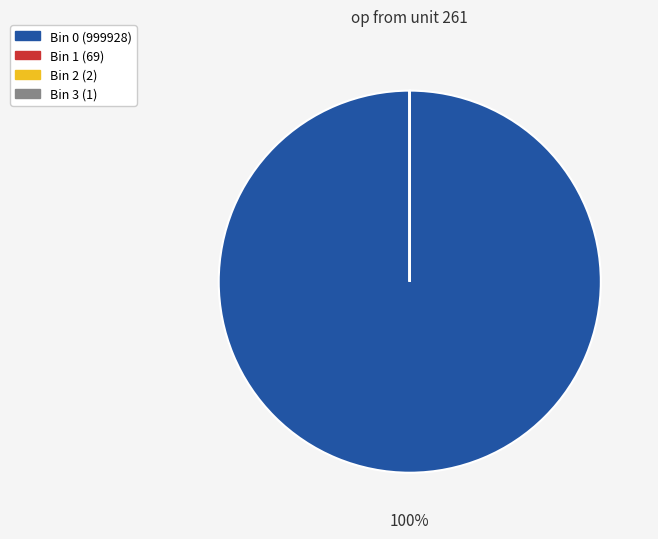

To the nearest percent, what is the difference between the largest and smallest slice percentages?

100%